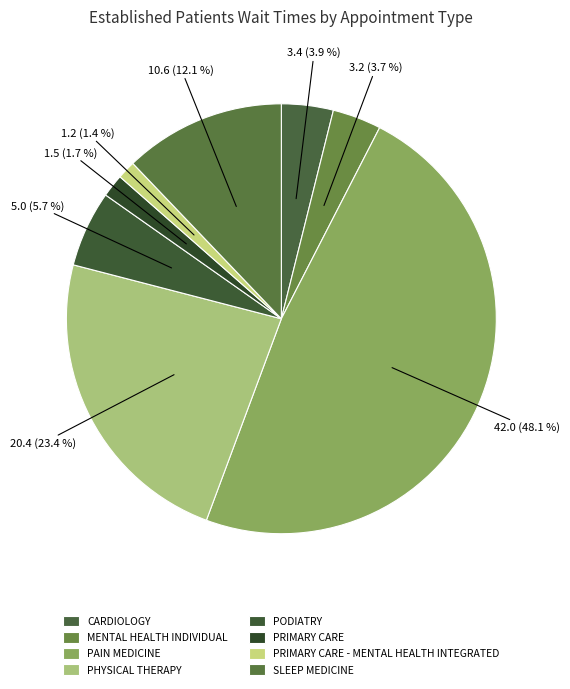

Is there a majority slice in this chart?

No